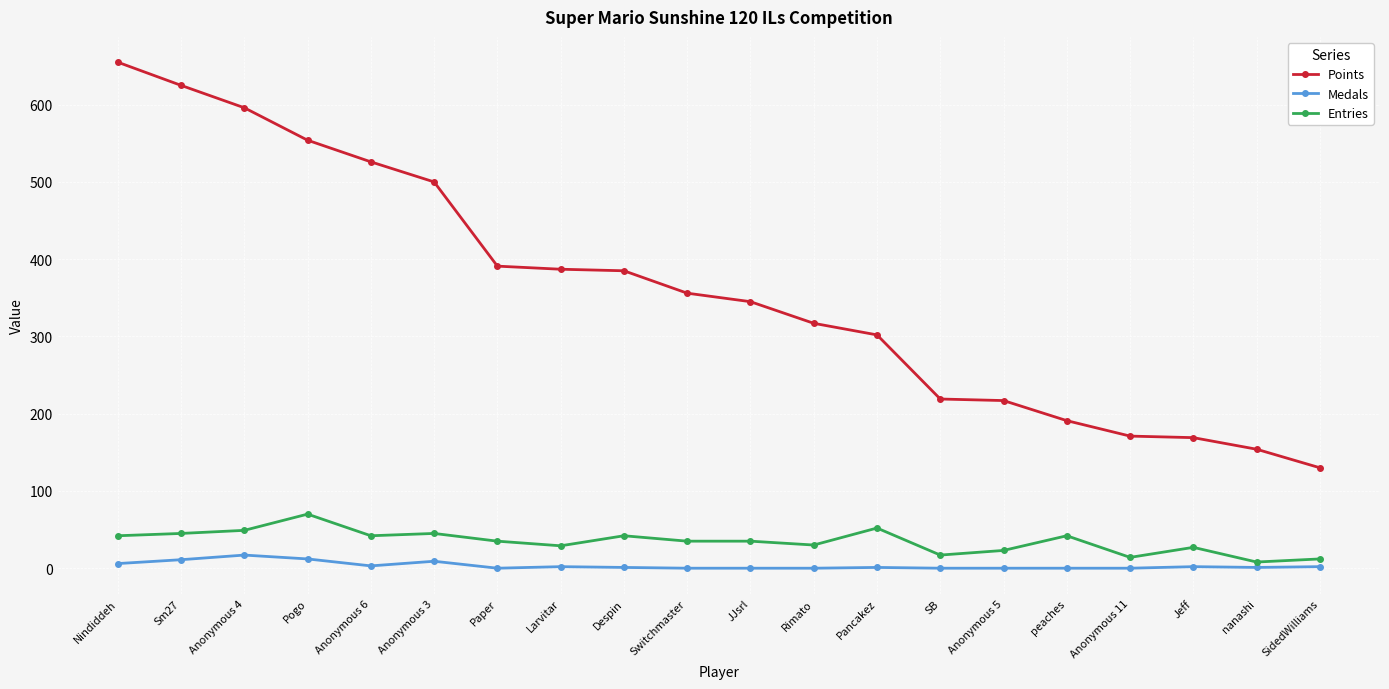

True or false: Points and Medals cross at least once.

False